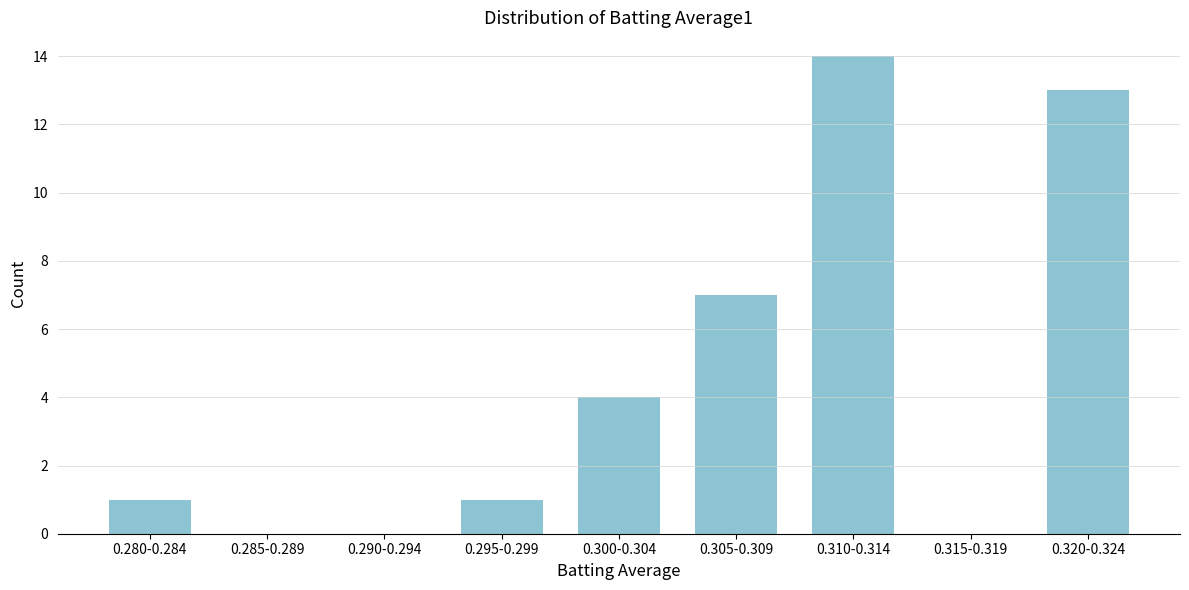

Reading left to right, transcribe all the data shown in this chart.

0.280-0.284=1	0.285-0.289=0	0.290-0.294=0	0.295-0.299=1	0.300-0.304=4	0.305-0.309=7	0.310-0.314=14	0.315-0.319=0	0.320-0.324=13